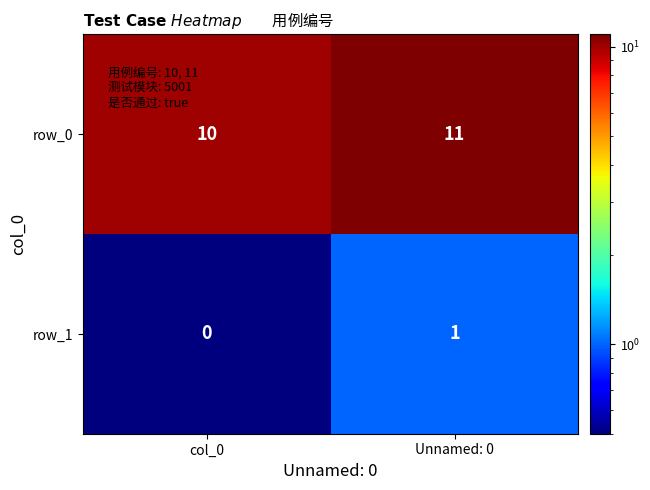

Which category has the lowest value across all series?

col_0